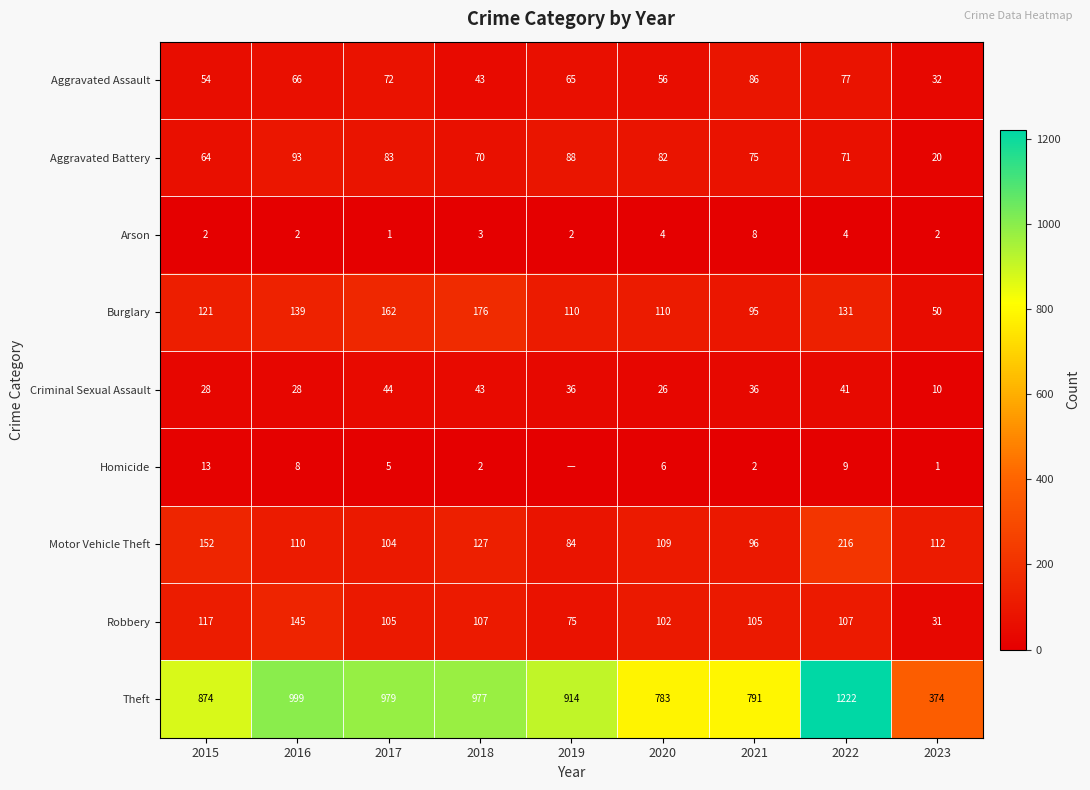

What is the spread (max minus min) of values at 2021?

789